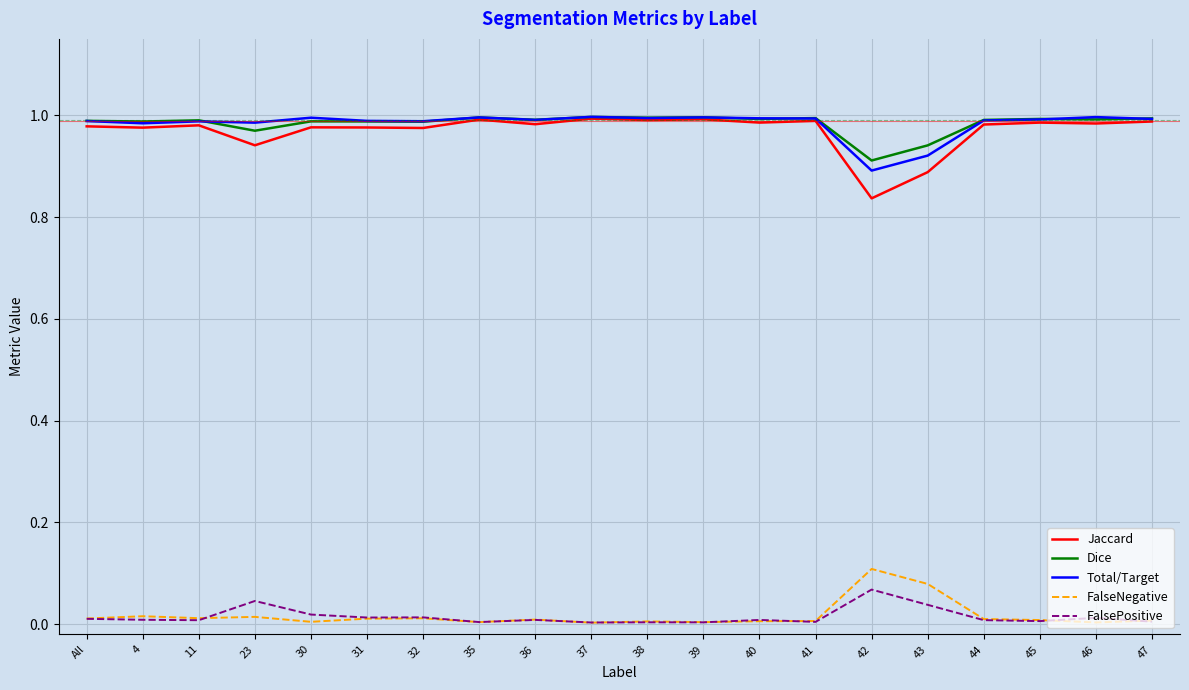

True or false: Total/Target has more than 0 points higher than both neighbors.

True